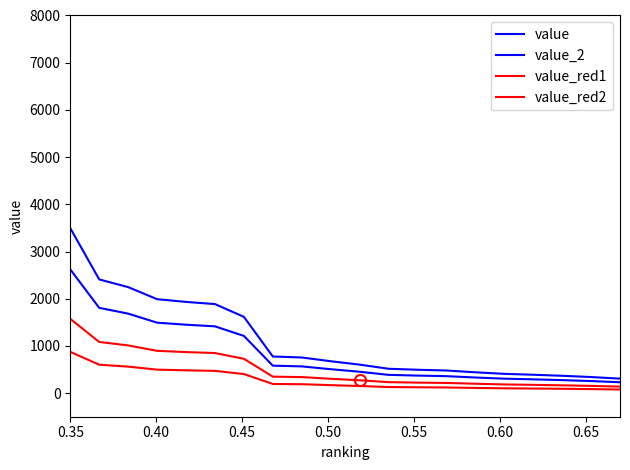

Does the chart have visible grid lines?

No